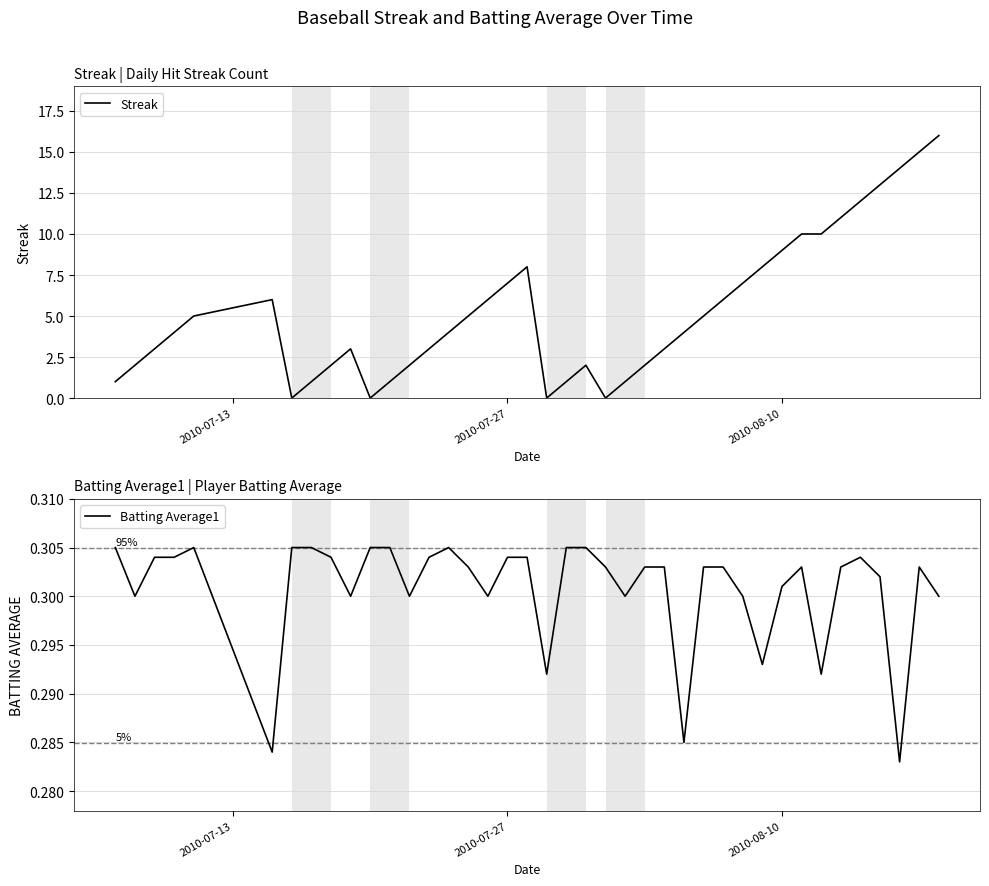

What is the average value of the Batting Average1 series?

0.3